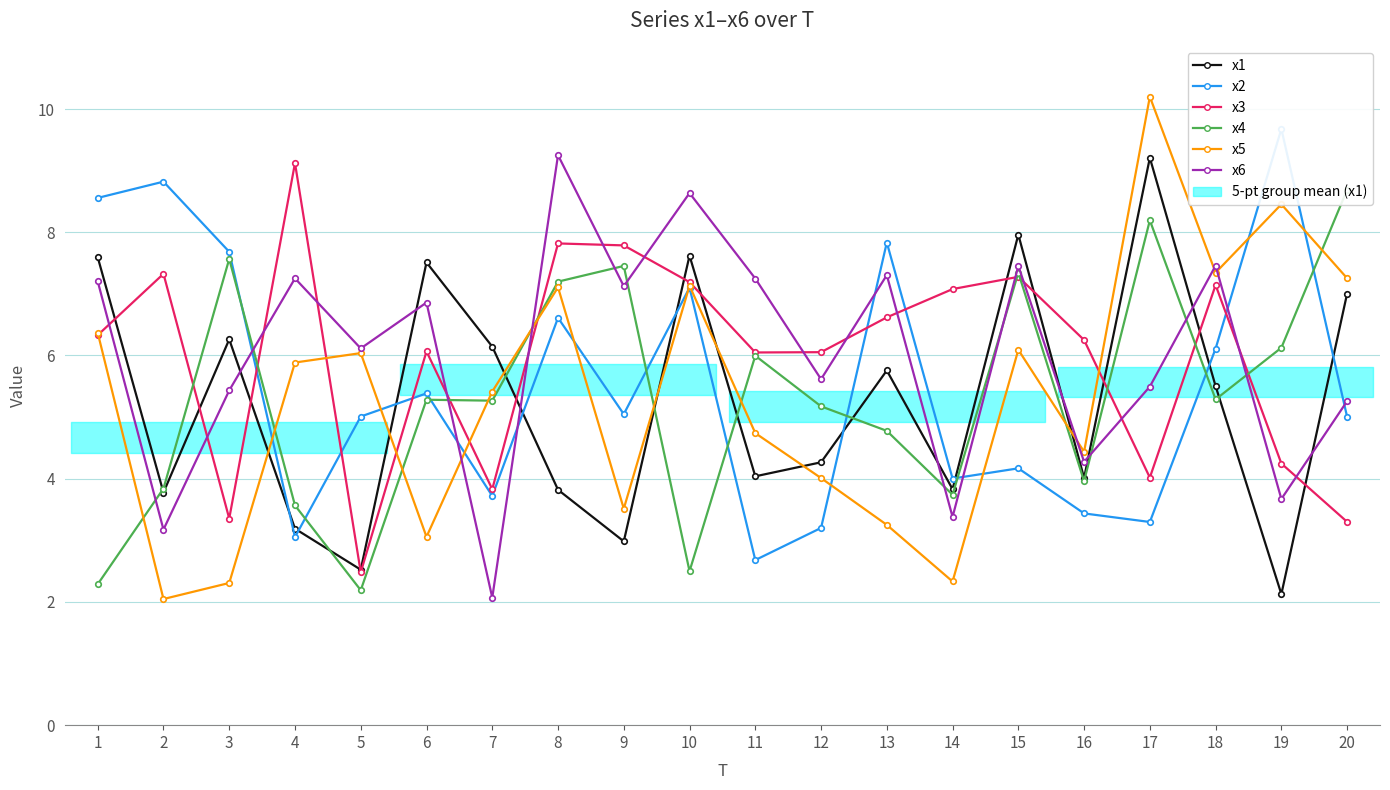

Is the value of x1 at 1 greater than the value of x4 at 3?

Yes